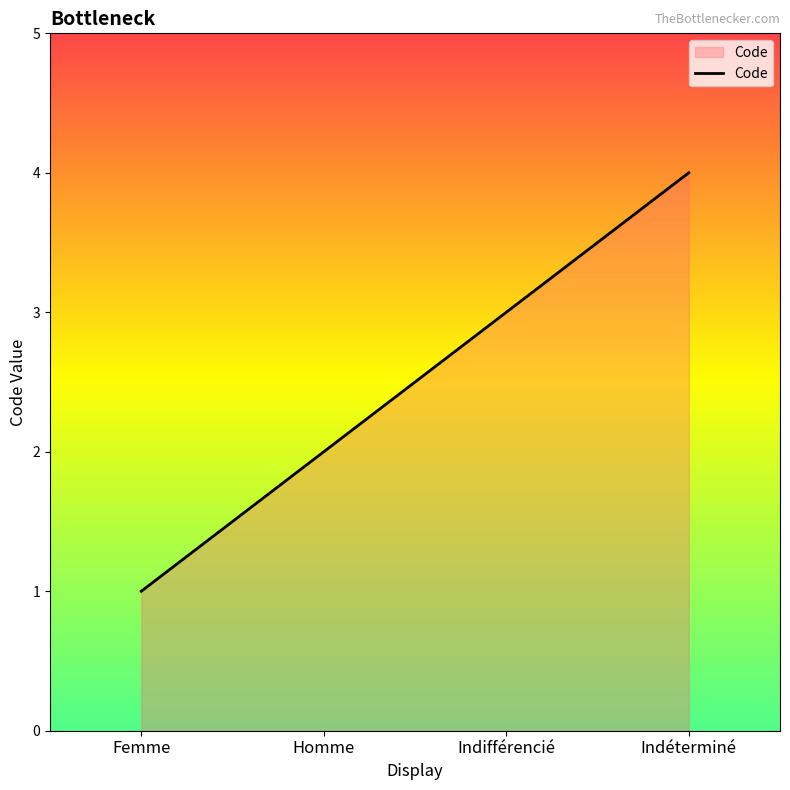

Count the number of categories in the chart.

4